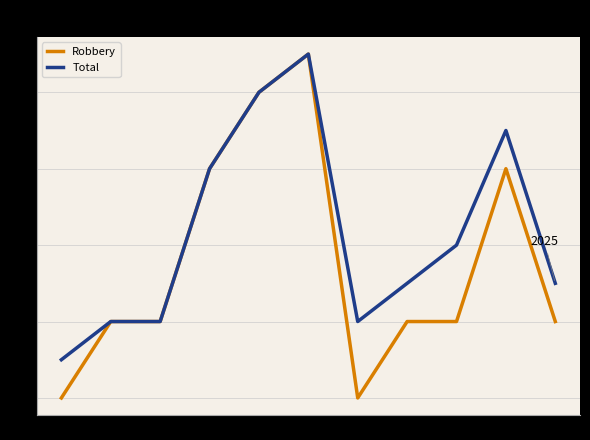

Is it true that Robbery equals 0 at 2015?

True